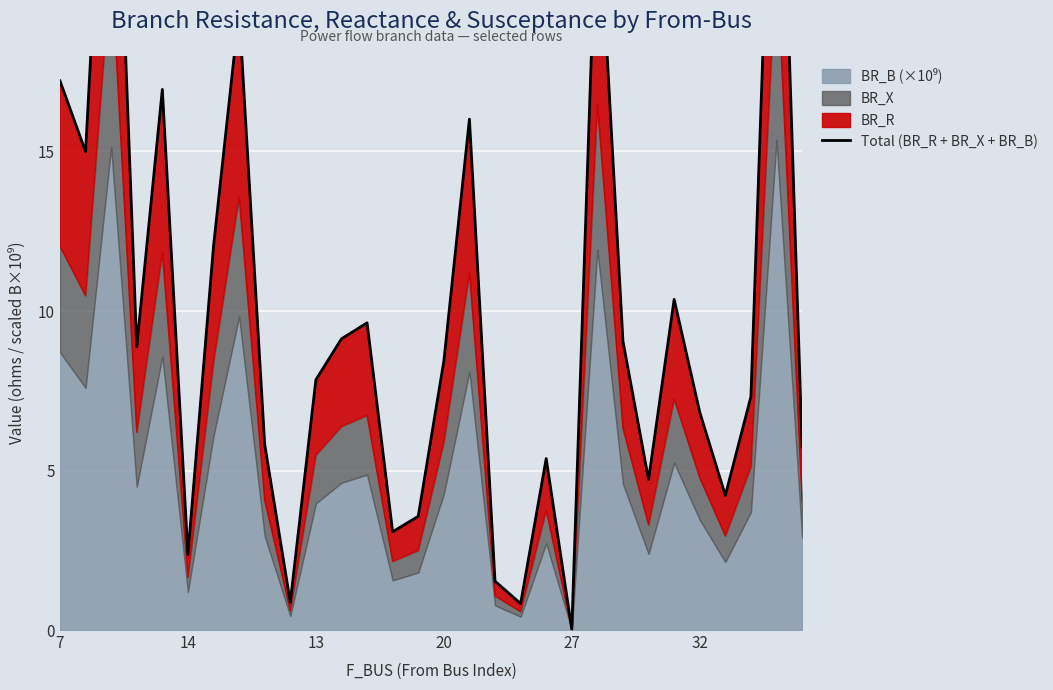

True or false: the data shows 8.1 at 8.

False